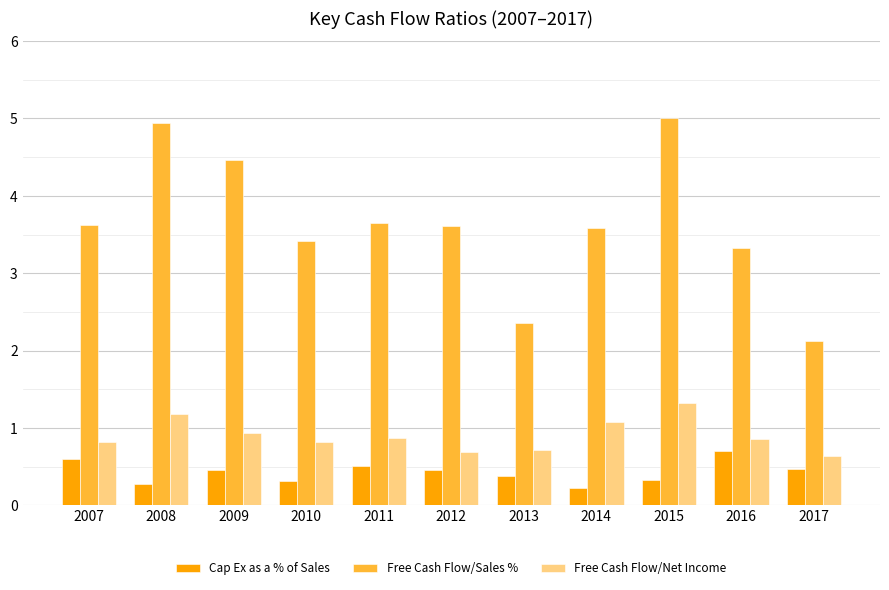

What is the difference between the maximum and minimum values in the Cap Ex as a % of Sales series?

0.5